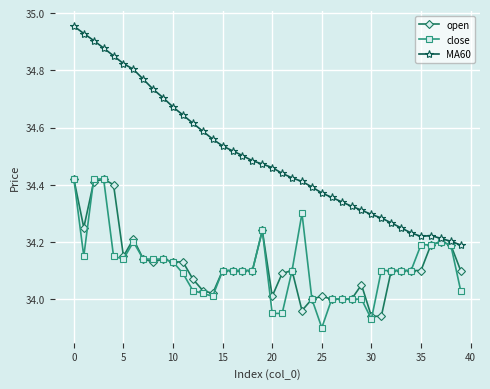

True or false: MA60 and open intersect in this chart.

False